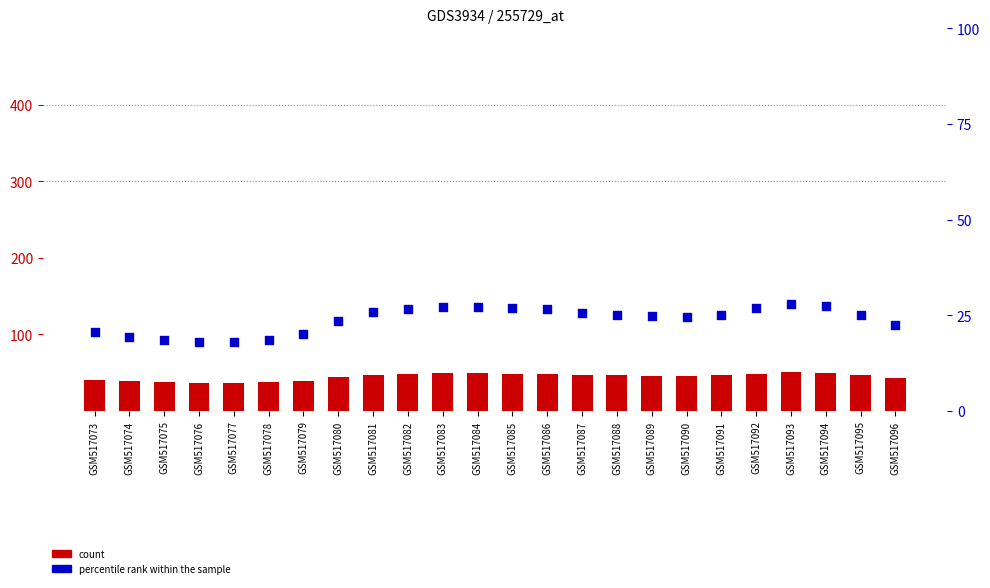

Which series has the largest Y range (max minus min)?

count